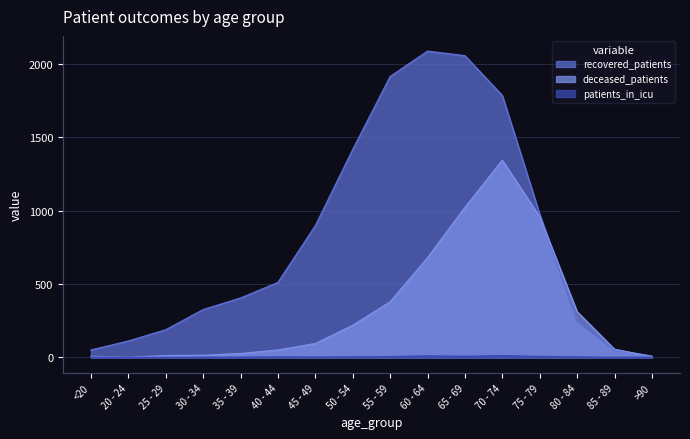

Is the value of patients_in_icu at >90 greater than the value of deceased_patients at <20?

No